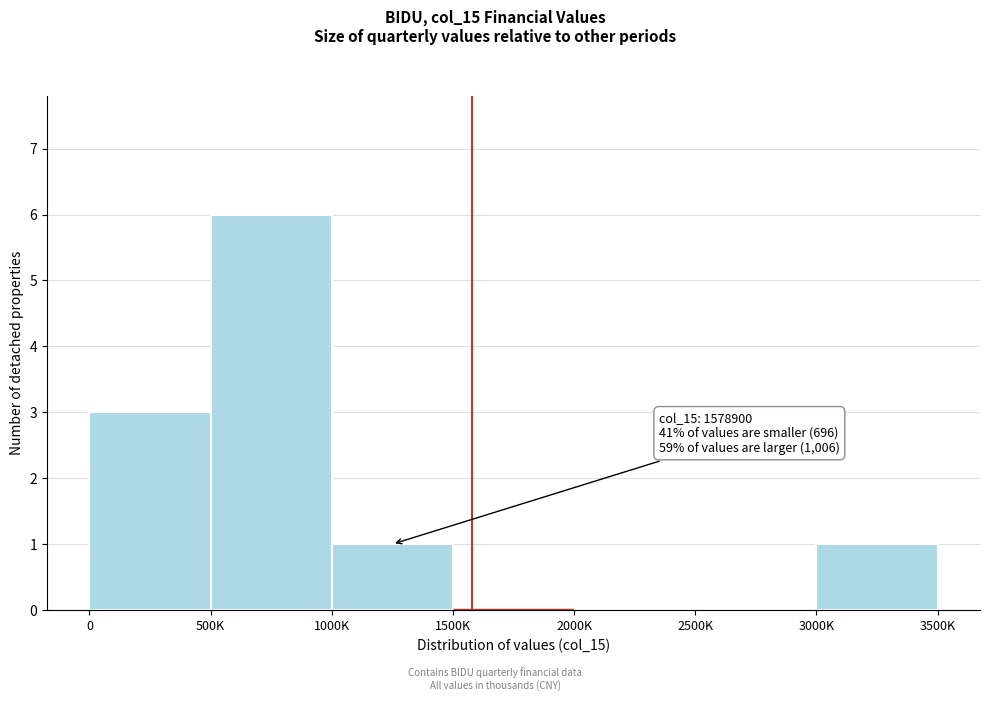

Reading left to right, list all the values displayed in this chart.

0=3	500K=6	1000K=1	1500K=0	2000K=0	2500K=0	3000K=1